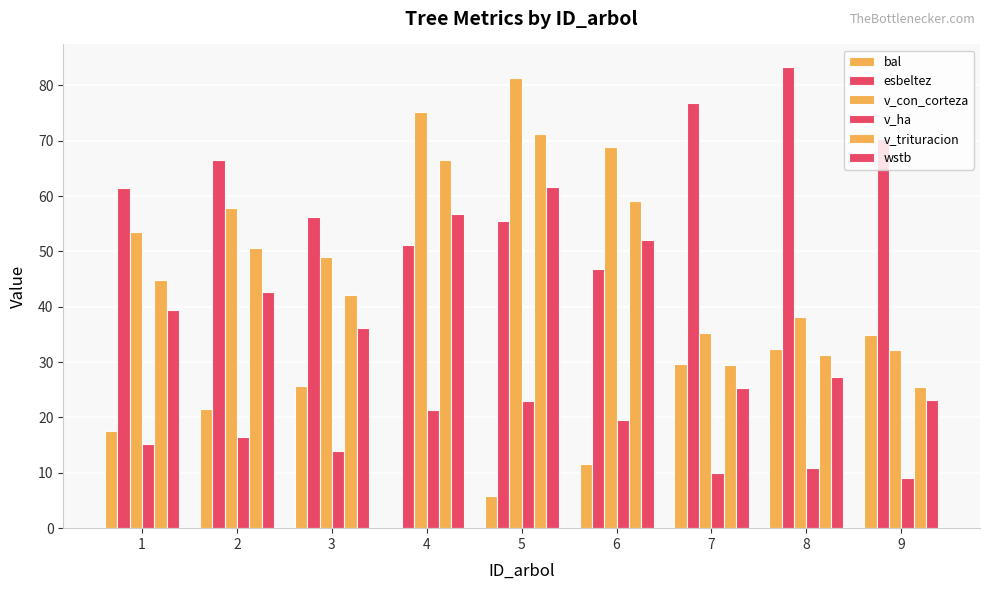

Where does the wstb series first go above 39?

1